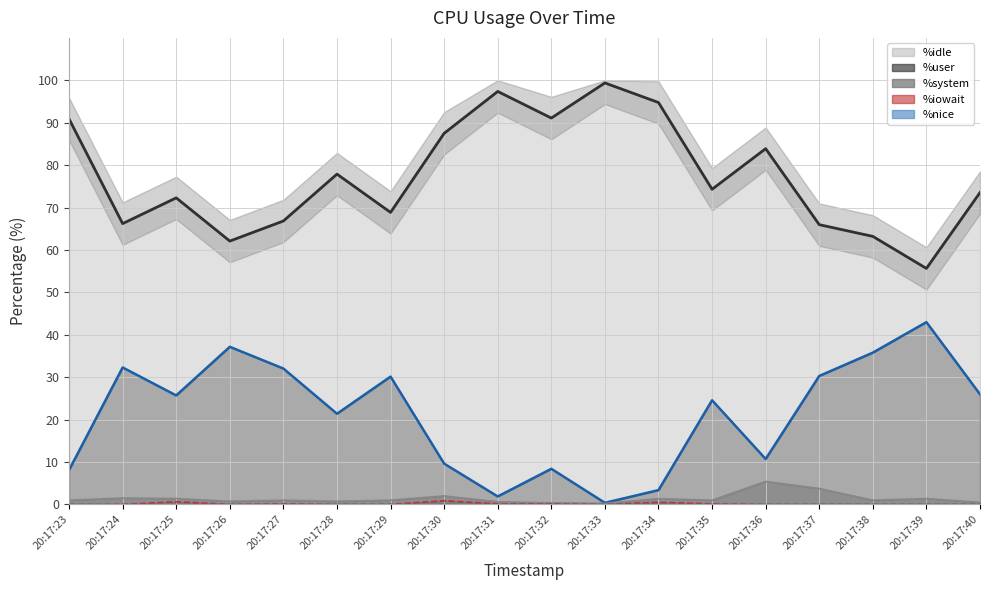

Reading left to right, list all the values displayed in this chart.

%idle (line): 90.9	66.2	72.3	62.1	66.8	77.9	68.8	87.5	97.4	91.1	99.4	94.8	74.3	83.9	66.0	63.2	55.6	73.5
%user (line): 8.1	32.3	25.7	37.2	32.0	21.4	30.1	9.6	1.9	8.4	0.4	3.4	24.6	10.7	30.3	35.8	43.0	26.0
%system (line): 1.0	1.5	1.4	0.8	1.0	0.8	1.0	2.0	0.6	0.4	0.2	1.4	1.0	5.4	3.8	1.0	1.4	0.5
%iowait (line): 0.0	0.0	0.6	0.0	0.1	0.0	0.0	0.9	0.1	0.1	0.0	0.5	0.1	0.0	0.0	0.0	0.0	0.0
%nice (line): 0.0	0.0	0.0	0.0	0.0	0.0	0.0	0.0	0.0	0.0	0.0	0.0	0.0	0.0	0.0	0.0	0.0	0.0